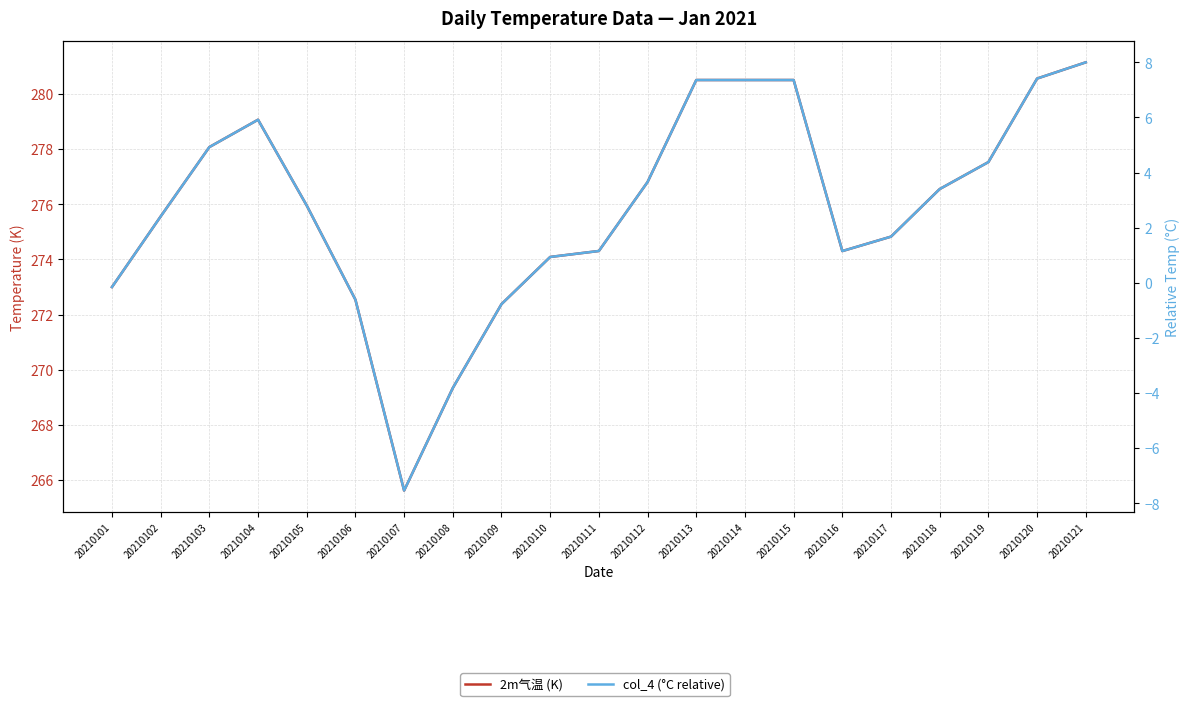

How many data points in col_4 (°C relative) are less than 2?

9